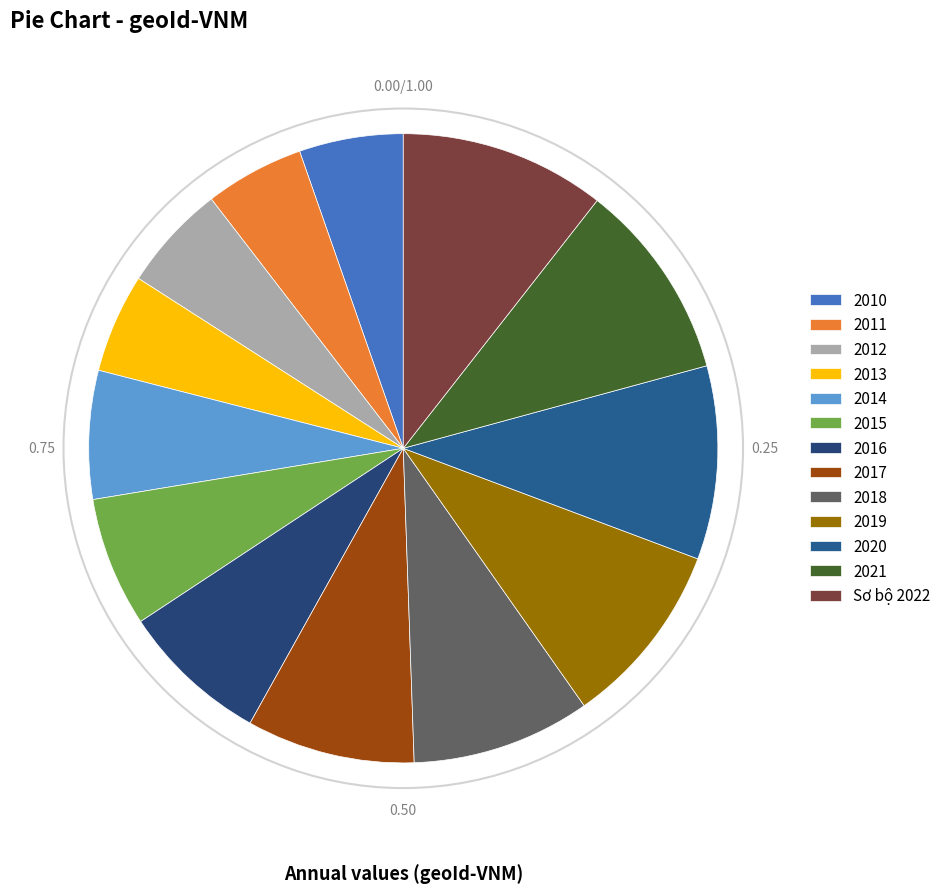

To the nearest percent, what portion does 2021 represent?

10%